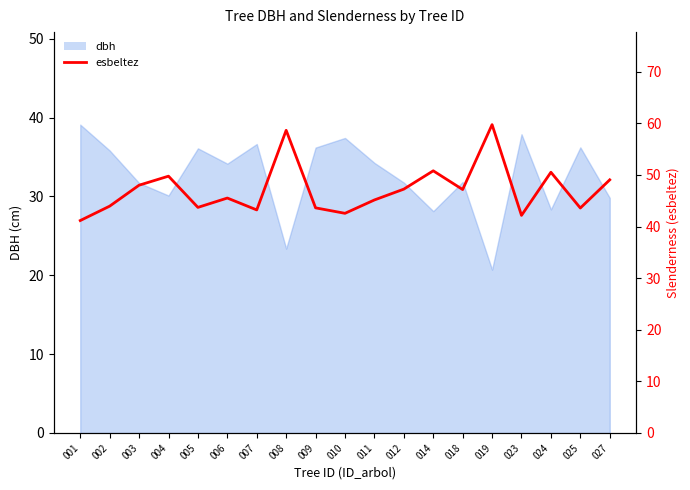

True or false: the data shows 60.3 at 001.

False